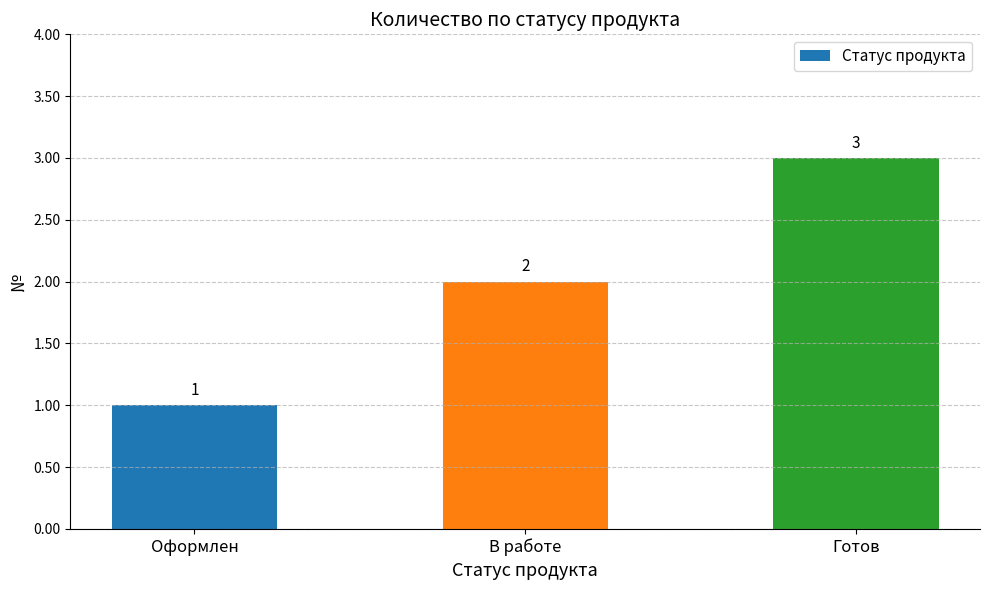

What is the average value?

2